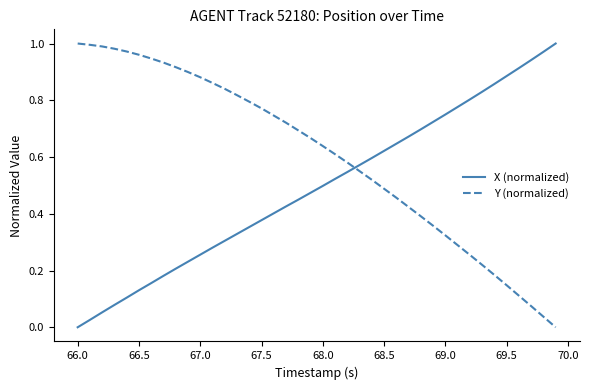

How many values in the Y (normalized) series exceed 0?

39